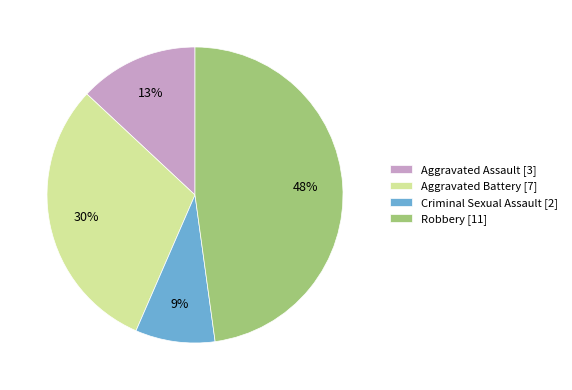

How many slices are in this pie chart?

4